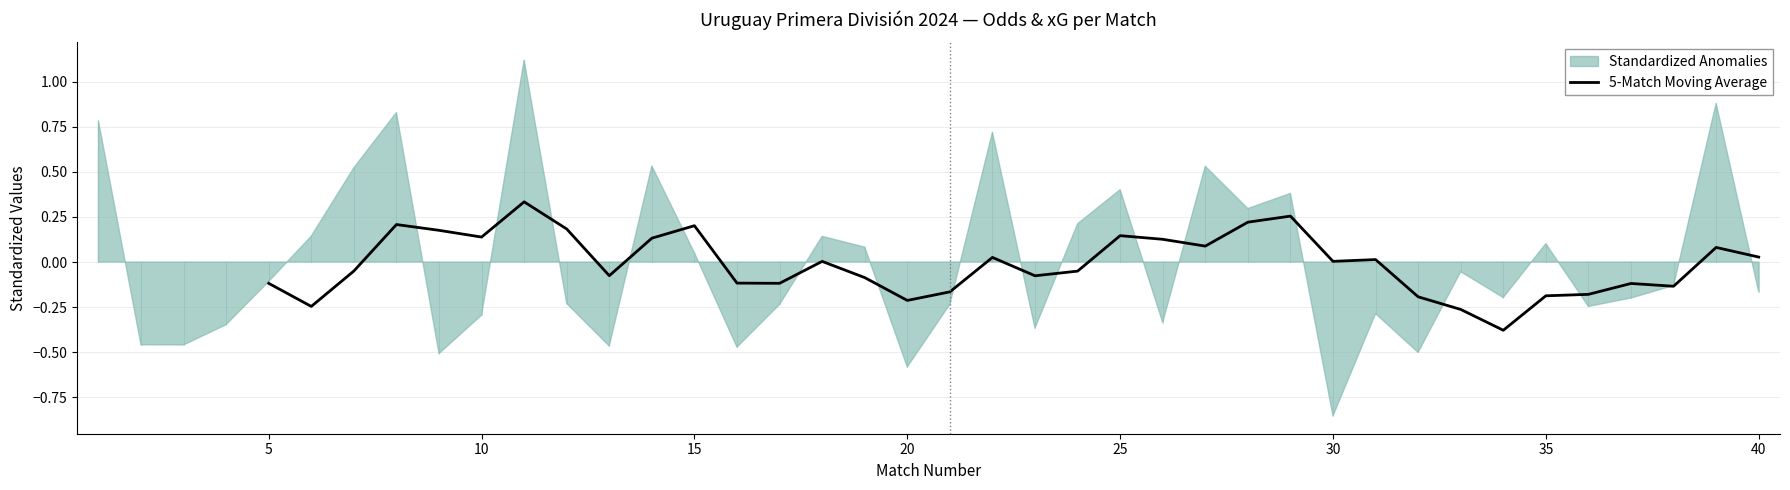

Count the number of values greater than 0.

18